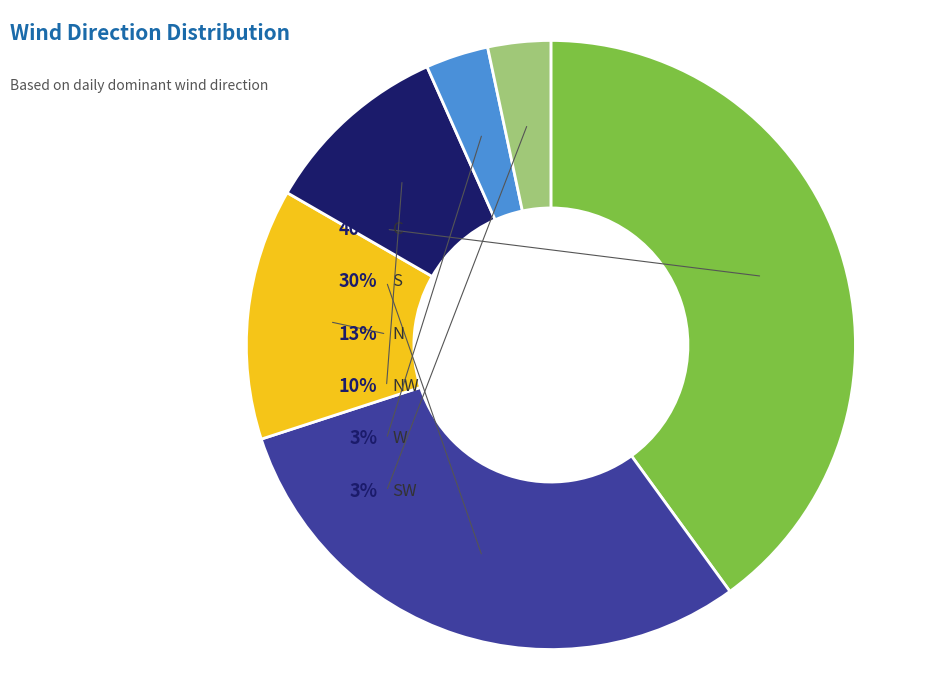

To the nearest percent, what is the difference between the W and S slice percentages?

27%